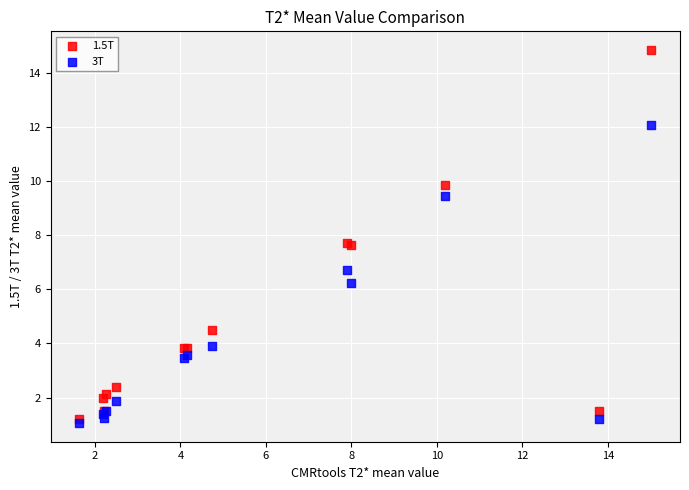

Which series has the largest Y range (max minus min)?

1.5T